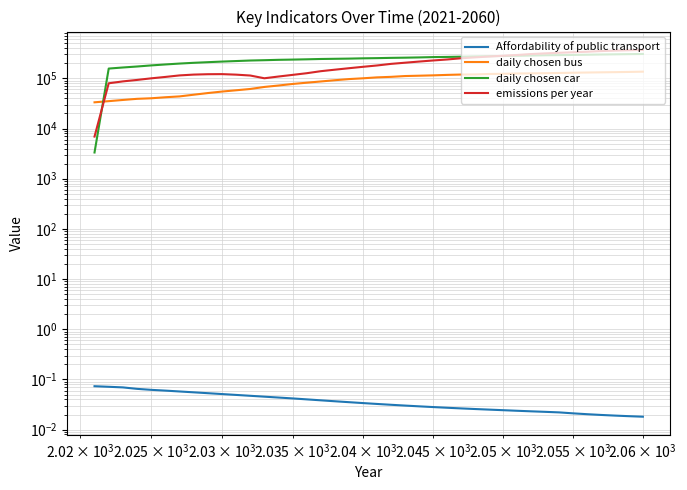

Reading left to right, what are all the values shown in this chart?

Affordability of public transport: 0.1	0.1	0.1	0.1	0.1	0.1	0.1	0.1	0.1	0.1	0.0	0.0	0.0	0.0	0.0	0.0	0.0	0.0	0.0	0.0	0.0	0.0	0.0	0.0	0.0	0.0	0.0	0.0	0.0	0.0	0.0	0.0	0.0	0.0	0.0	0.0	0.0	0.0	0.0	0.0
daily chosen bus: 33333.0	35143.0	37128.0	39107.0	40111.0	42046.0	43717.0	47245.0	50977.0	54587.0	57896.0	61466.0	67458.0	72013.0	77353.0	81968.0	86743.0	91836.0	96775.0	100316.0	104695.0	107217.0	111286.0	113000.0	114829.0	117299.0	119255.0	119780.0	122315.0	123298.0	125080.0	125816.0	126719.0	128102.0	129522.0	130787.0	131933.0	133030.0	134333.0	136002.0
daily chosen car: 3333.0	156752.0	164774.0	172322.0	181242.0	189352.0	197297.0	204237.0	210184.0	216033.0	221381.0	226810.0	230161.0	234153.0	236685.0	239765.0	243370.0	245440.0	247585.0	250791.0	253054.0	256192.0	258486.0	261484.0	265490.0	267464.0	270348.0	273988.0	276593.0	279409.0	282171.0	285105.0	288759.0	290806.0	293174.0	295931.0	298959.0	301358.0	304127.0	306296.0
emissions per year: 6923.1	79803.7	87053.8	93083.2	100181.6	106851.9	114550.6	118914.5	120994.2	121474.8	118620.0	113958.0	100450.1	108811.7	117366.2	126630.2	138980.6	148934.6	159297.4	169987.0	180715.8	194515.2	205236.6	216318.6	227346.5	238022.8	251763.1	262400.1	272599.0	282629.0	292510.0	305556.7	314860.9	323476.7	331612.1	339249.3	350339.2	357097.1	363392.9	369376.3